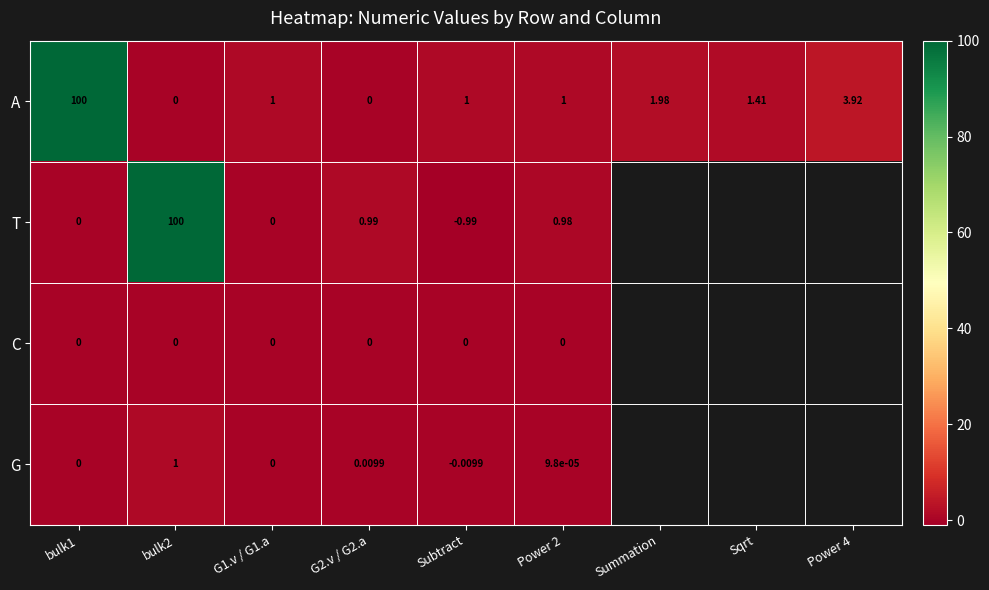

Between Subtract and Power 2, which series saw the biggest shift?

T